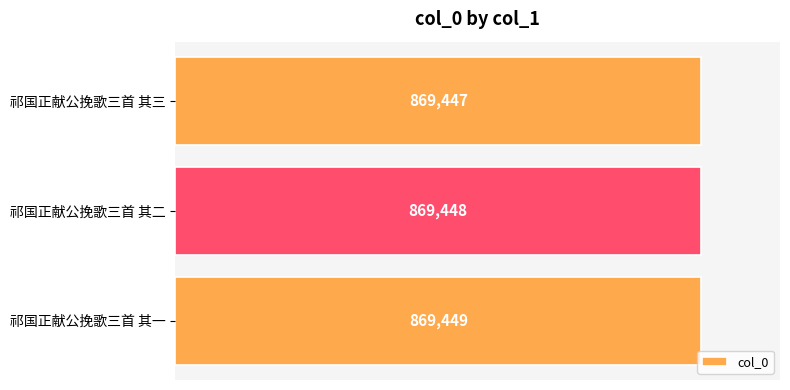

At which label is the value closest to 869448?

祁国正献公挽歌三首 其二